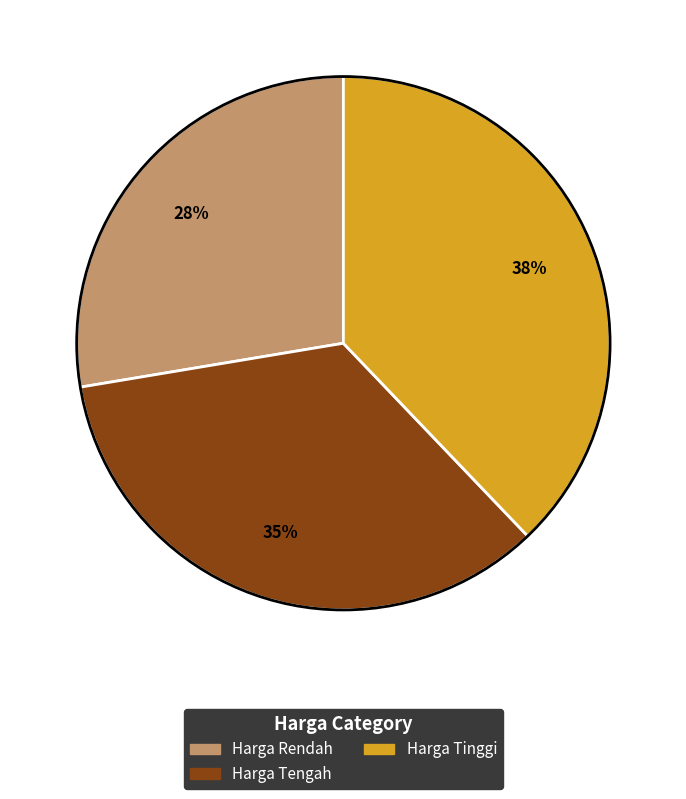

To the nearest percent, what is the difference between the largest and smallest slice percentages?

10%